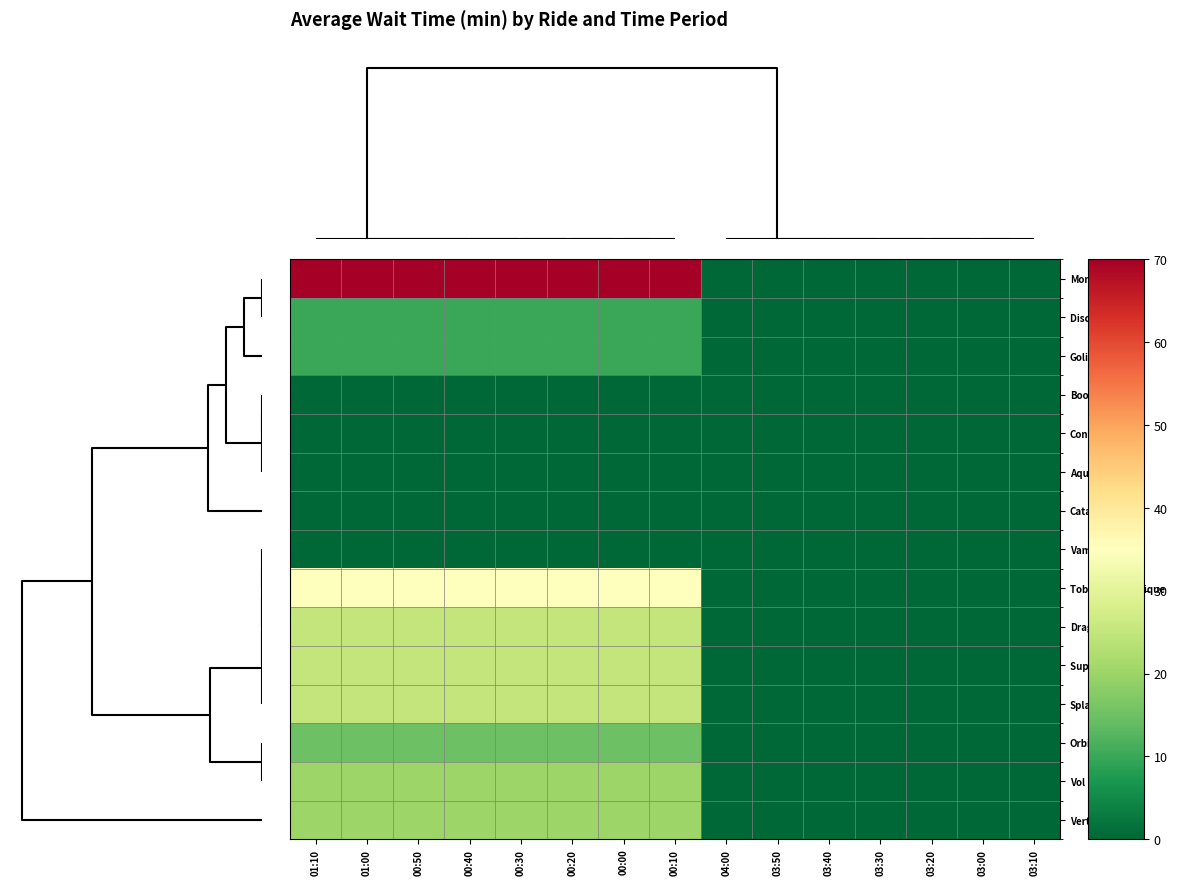

Reading right to left, what are all the values shown in this chart?

Monstre: 03:10=0	03:00=0	03:20=0	03:30=0	03:40=0	03:50=0	04:00=0	00:10=70	00:00=70	00:20=70	00:30=70	00:40=70	00:50=70	01:00=70	01:10=70
Disco Ronde: 03:10=0	03:00=0	03:20=0	03:30=0	03:40=0	03:50=0	04:00=0	00:10=10	00:00=10	00:20=10	00:30=10	00:40=10	00:50=10	01:00=10	01:10=10
Goliath: 03:10=0	03:00=0	03:20=0	03:30=0	03:40=0	03:50=0	04:00=0	00:10=10	00:00=10	00:20=10	00:30=10	00:40=10	00:50=10	01:00=10	01:10=10
Boomerang: 03:10=0	03:00=0	03:20=0	03:30=0	03:40=0	03:50=0	04:00=0	00:10=0	00:00=0	00:20=0	00:30=0	00:40=0	00:50=0	01:00=0	01:10=0
Condor: 03:10=0	03:00=0	03:20=0	03:30=0	03:40=0	03:50=0	04:00=0	00:10=0	00:00=0	00:20=0	00:30=0	00:40=0	00:50=0	01:00=0	01:10=0
Aqua Twist: 03:10=0	03:00=0	03:20=0	03:30=0	03:40=0	03:50=0	04:00=0	00:10=0	00:00=0	00:20=0	00:30=0	00:40=0	00:50=0	01:00=0	01:10=0
Catapulte: 03:10=0	03:00=0	03:20=0	03:30=0	03:40=0	03:50=0	04:00=0	00:10=0	00:00=0	00:20=0	00:30=0	00:40=0	00:50=0	01:00=0	01:10=0
Vampire: 03:10=0	03:00=0	03:20=0	03:30=0	03:40=0	03:50=0	04:00=0	00:10=0	00:00=0	00:20=0	00:30=0	00:40=0	00:50=0	01:00=0	01:10=0
Toboggan Nordique: 03:10=0	03:00=0	03:20=0	03:30=0	03:40=0	03:50=0	04:00=0	00:10=35	00:00=35	00:20=35	00:30=35	00:40=35	00:50=35	01:00=35	01:10=35
Dragon: 03:10=0	03:00=0	03:20=0	03:30=0	03:40=0	03:50=0	04:00=0	00:10=25	00:00=25	00:20=25	00:30=25	00:40=25	00:50=25	01:00=25	01:10=25
Super Manege: 03:10=0	03:00=0	03:20=0	03:30=0	03:40=0	03:50=0	04:00=0	00:10=25	00:00=25	00:20=25	00:30=25	00:40=25	00:50=25	01:00=25	01:10=25
Splash: 03:10=0	03:00=0	03:20=0	03:30=0	03:40=0	03:50=0	04:00=0	00:10=25	00:00=25	00:20=25	00:30=25	00:40=25	00:50=25	01:00=25	01:10=25
Orbite: 03:10=0	03:00=0	03:20=0	03:30=0	03:40=0	03:50=0	04:00=0	00:10=15	00:00=15	00:20=15	00:30=15	00:40=15	00:50=15	01:00=15	01:10=15
Vol Ultime: 03:10=0	03:00=0	03:20=0	03:30=0	03:40=0	03:50=0	04:00=0	00:10=20	00:00=20	00:20=20	00:30=20	00:40=20	00:50=20	01:00=20	01:10=20
Vertigo: 03:10=0	03:00=0	03:20=0	03:30=0	03:40=0	03:50=0	04:00=0	00:10=20	00:00=20	00:20=20	00:30=20	00:40=20	00:50=20	01:00=20	01:10=20